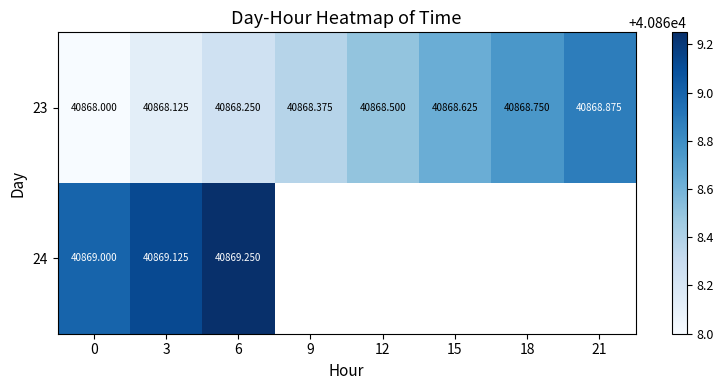

Which series has the largest range (max minus min)?

23